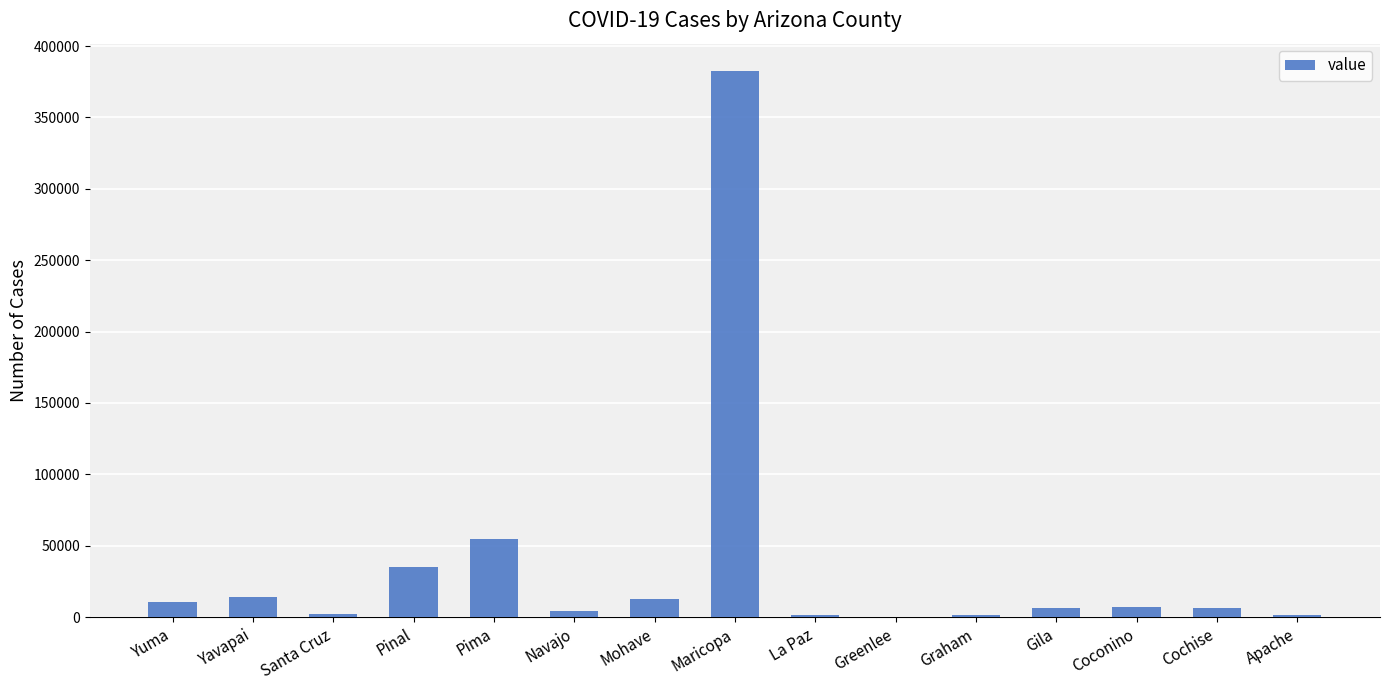

Which category has the highest value across all series?

Maricopa